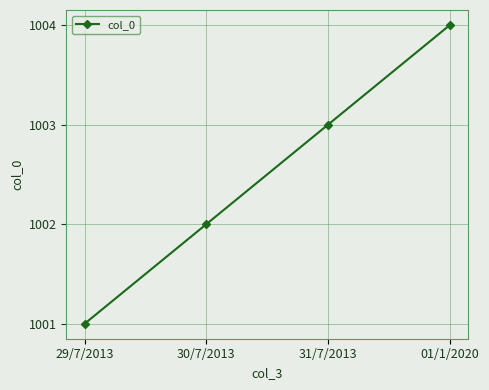

Reading right to left, transcribe all the data shown in this chart.

01/1/2020=1004	31/7/2013=1003	30/7/2013=1002	29/7/2013=1001